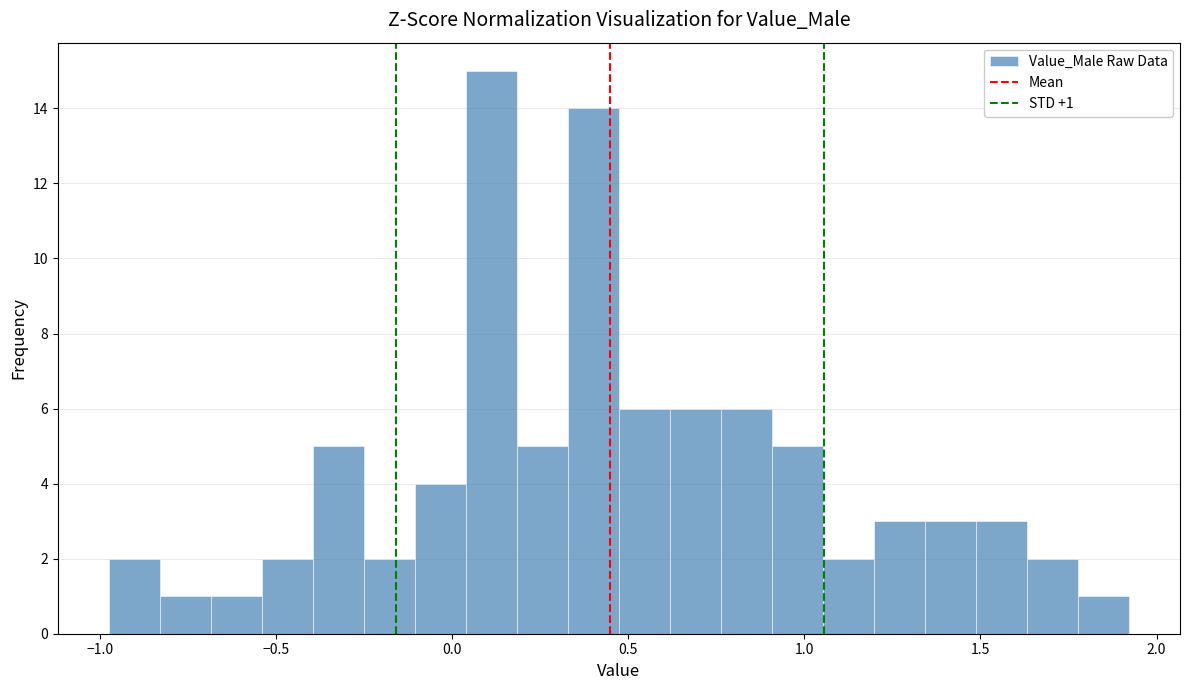

Read against the x-axis, roughly where is the centre of the tallest bar?

0.10